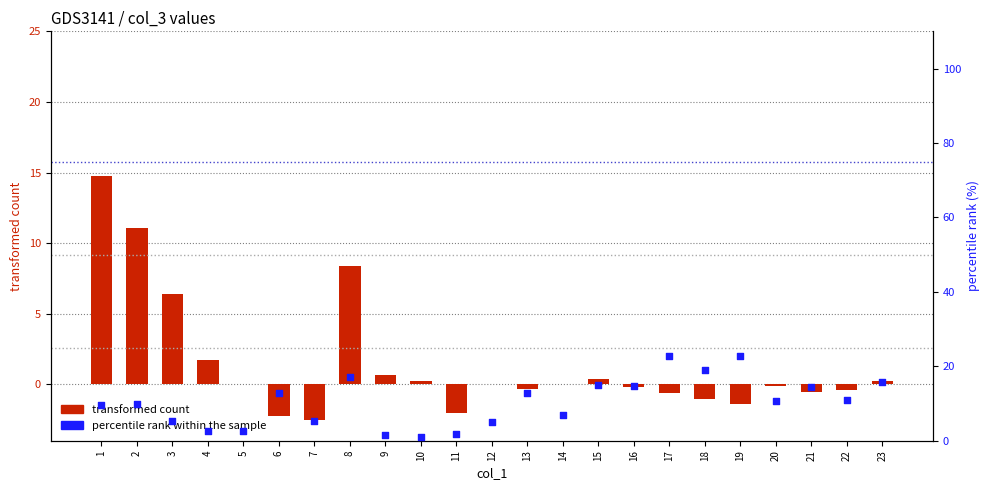

Which series has the largest Y range (max minus min)?

percentile rank within the sample